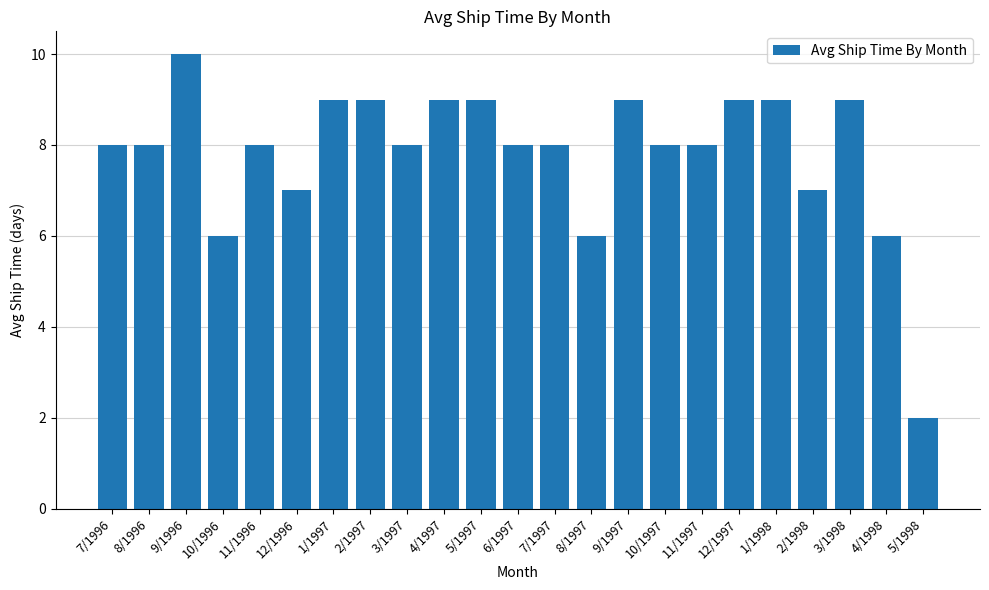

Does the chart contain stacked bars?

No